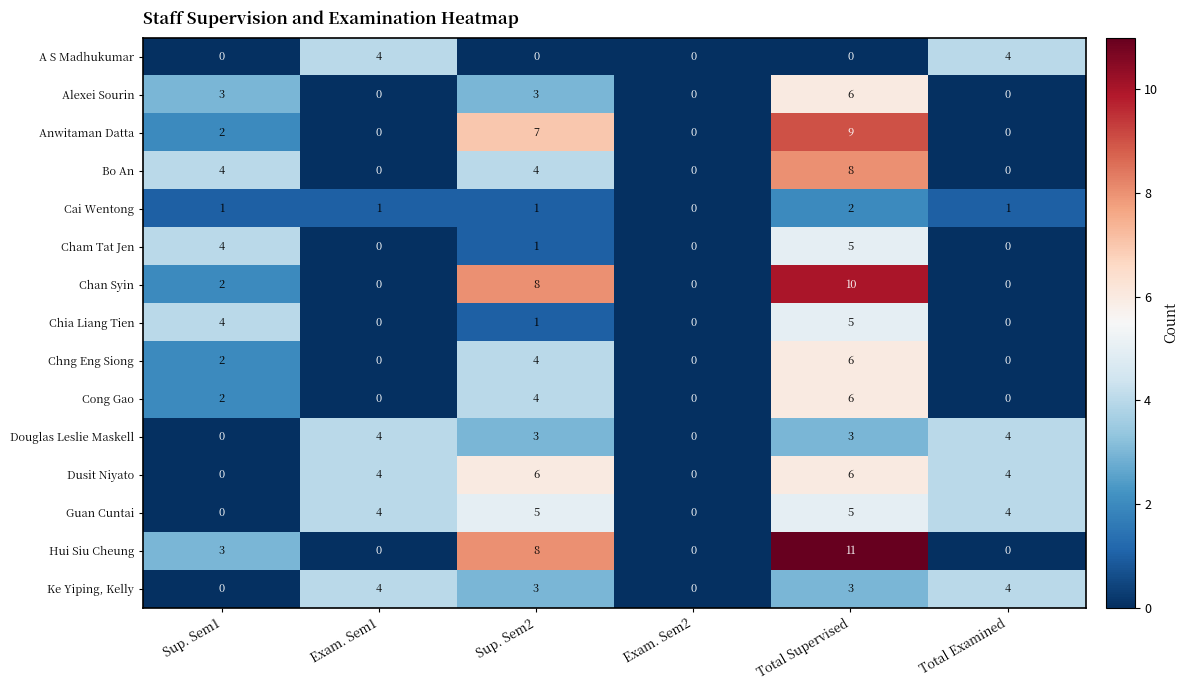

At which category is the sum across all series the highest?

Total Supervised